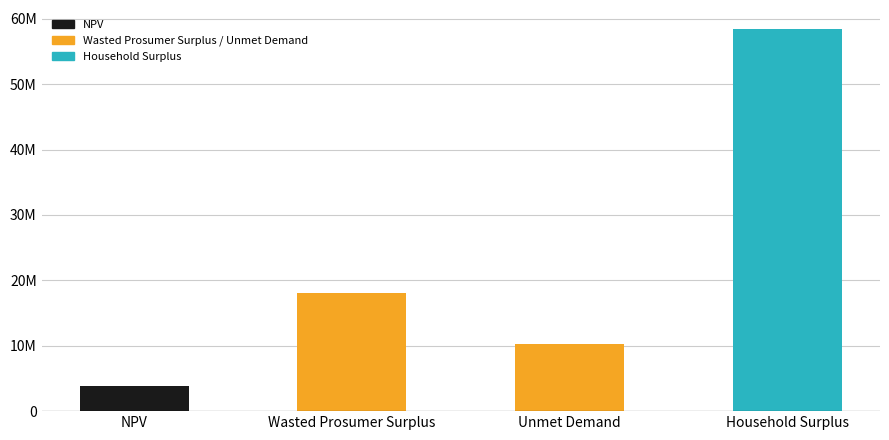

Does the chart contain any negative values?

No